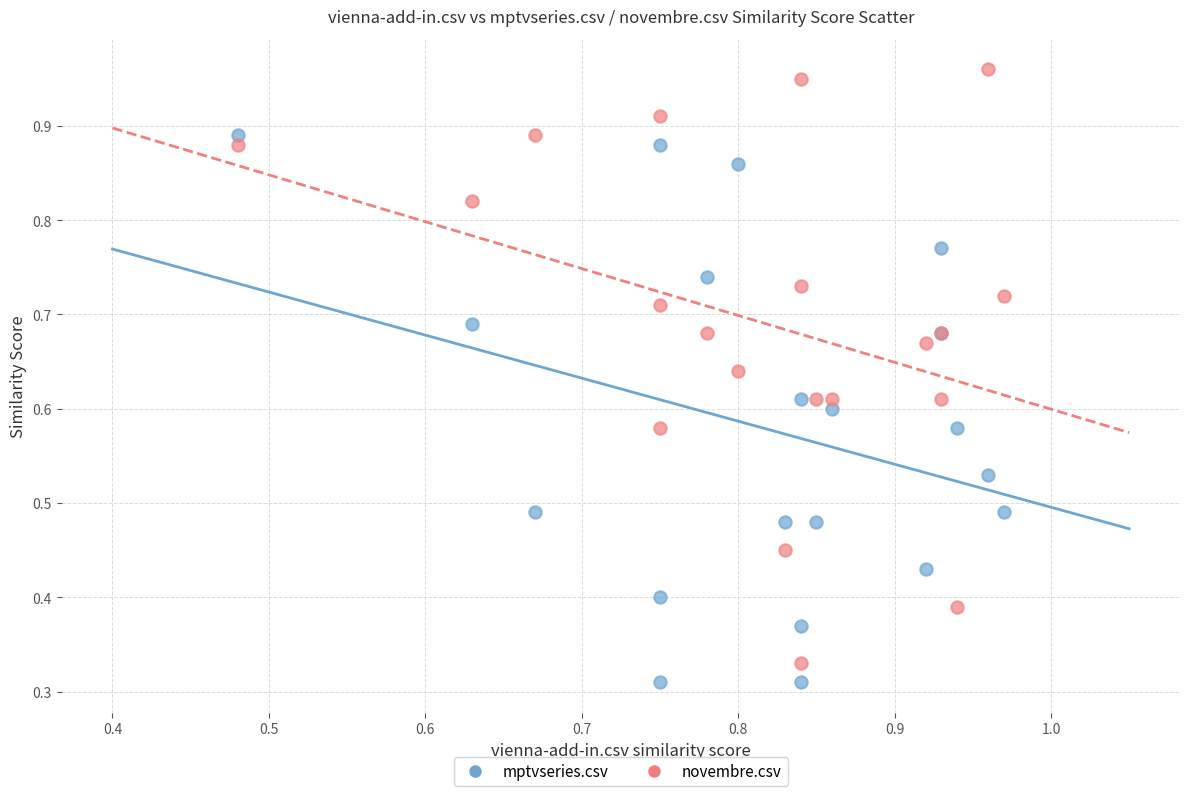

Which series contains the highest Y value?

novembre.csv